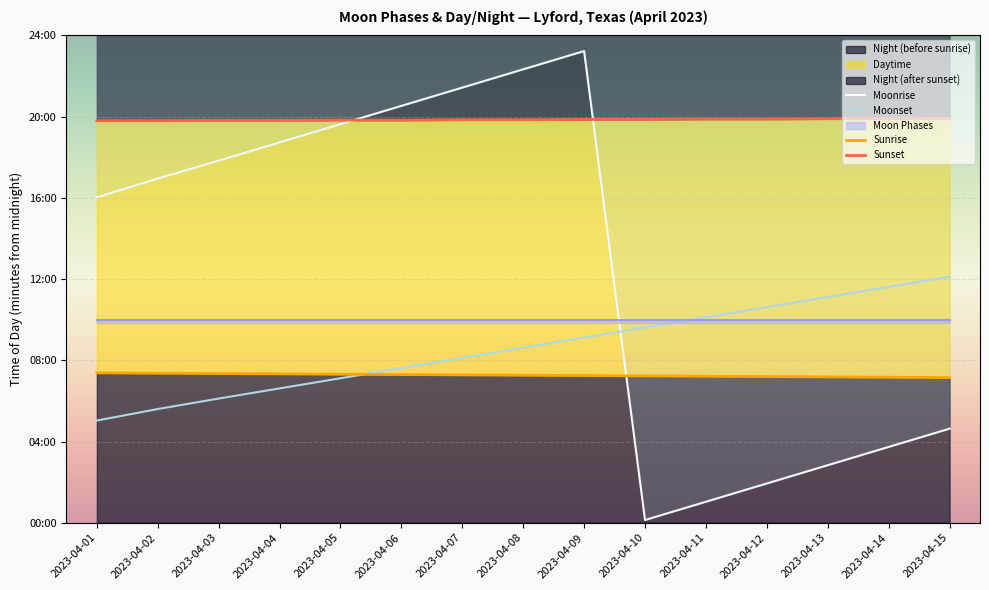

Which series changed the most between 2023-04-10 and 2023-04-14?

Moonrise